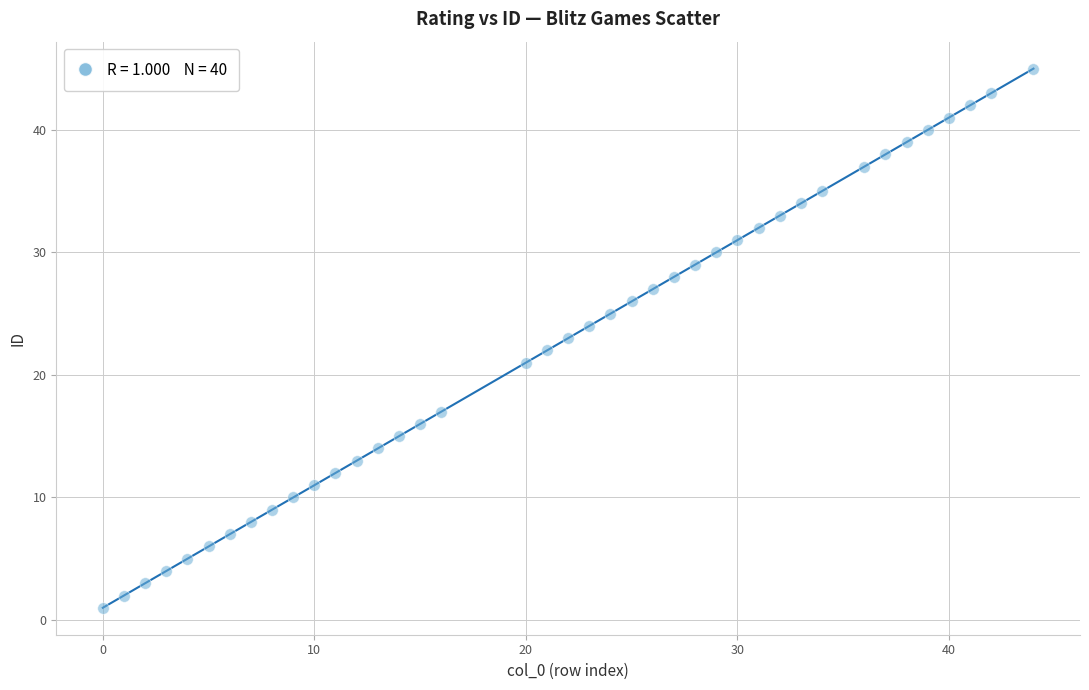

What is the range of X values (max minus min)?

44